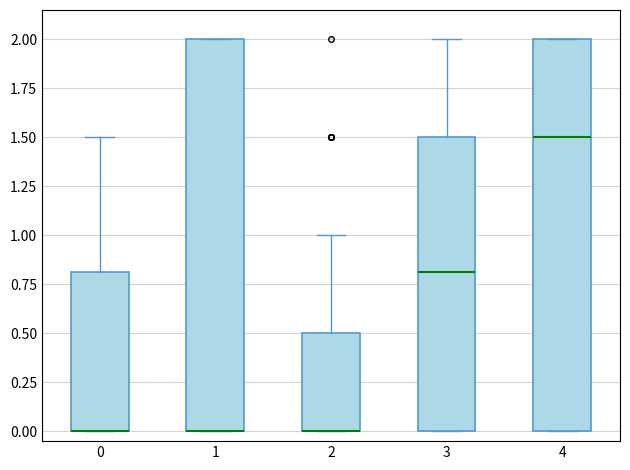

Reading left to right, transcribe this box plot: for each box, give where its median line is, the range the box spans, and where its two whiskers end, as read against the y-axis. The values are not printed on the chart, so give them approximately, as read against the axis.

0: median 0.0 (drawn on the box's lower edge), box 0.0 to 0.8, whiskers 0.0 to 1.5
1: median 0.0 (drawn on the box's lower edge), box 0.0 to 2.0, whiskers 0.0 to 2.0
2: median 0.0 (drawn on the box's lower edge), box 0.0 to 0.5, whiskers 0.0 to 1.0
3: median 0.8, box 0.0 to 1.5, whiskers 0.0 to 2.0
4: median 1.5, box 0.0 to 2.0, whiskers 0.0 to 2.0